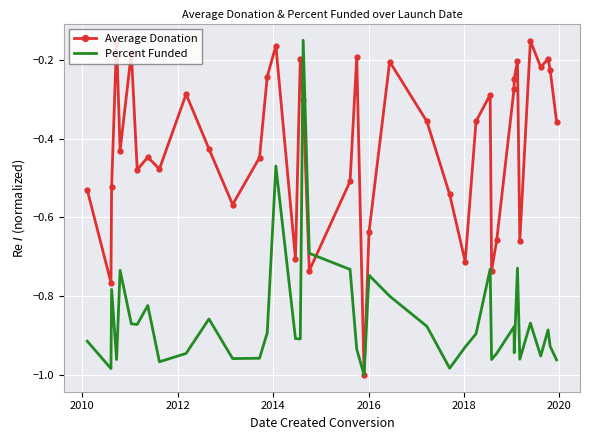

List the series in order of their overall mean, lowest first.

Percent Funded, Average Donation